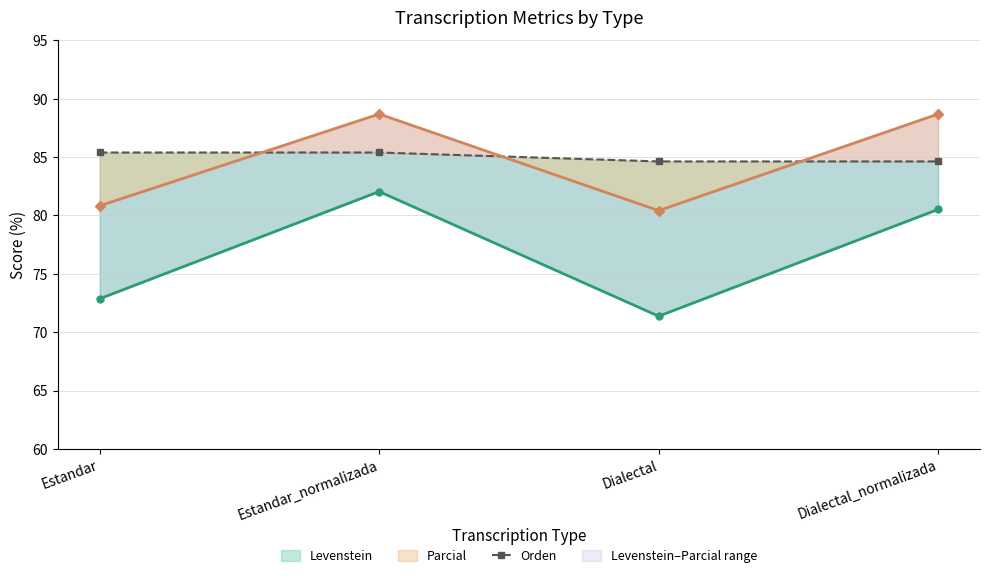

True or false: there are more than 1 points higher than both neighbors.

False